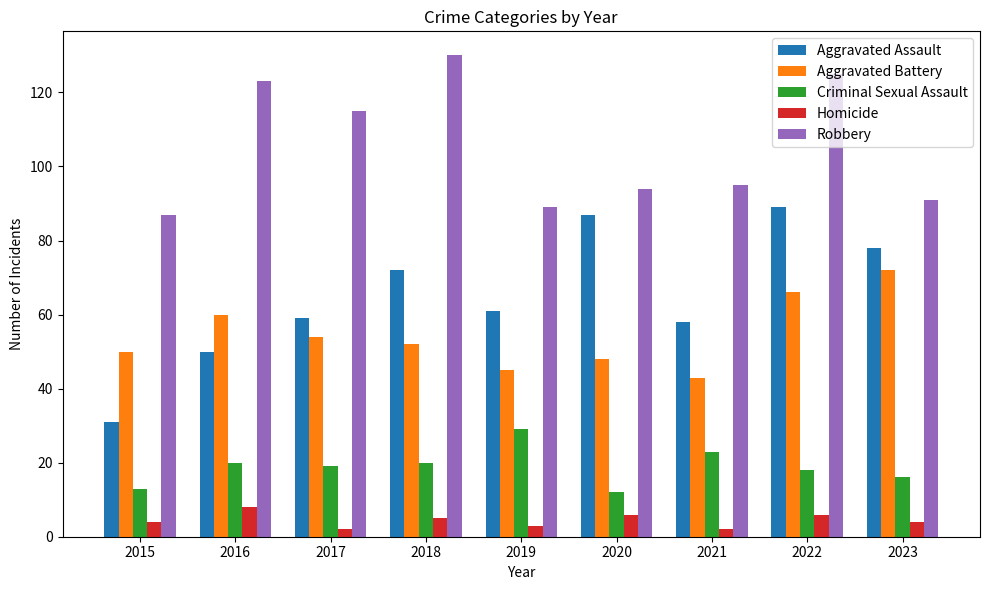

Which category has the highest value in the Aggravated Assault series?

2022